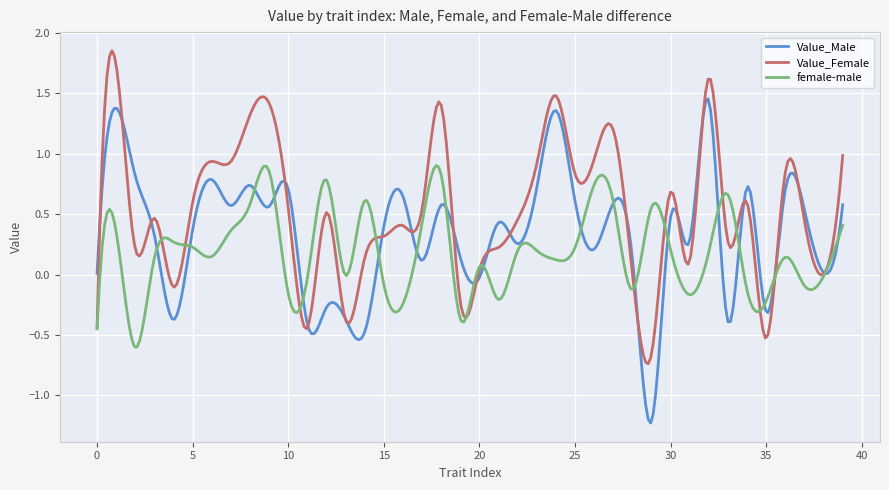

Which series has the largest total across all categories?

Value_Female